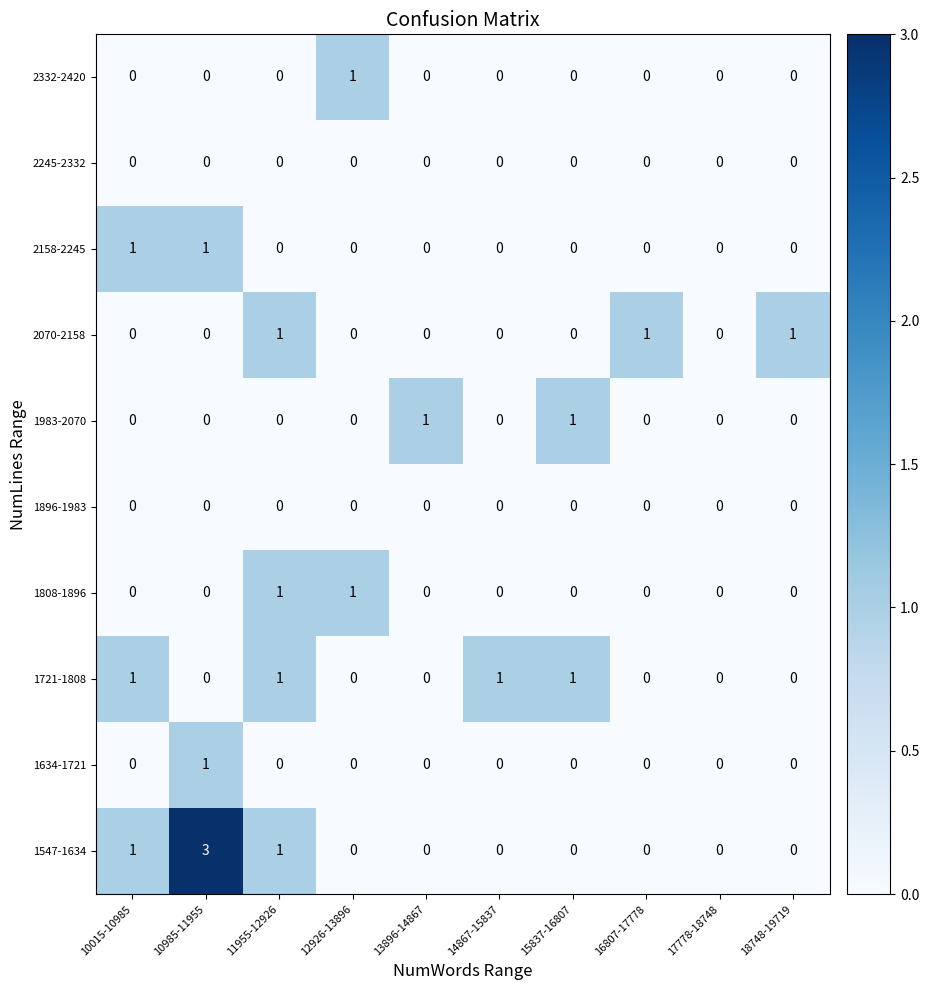

At which category is the sum across all series the highest?

10985-11955